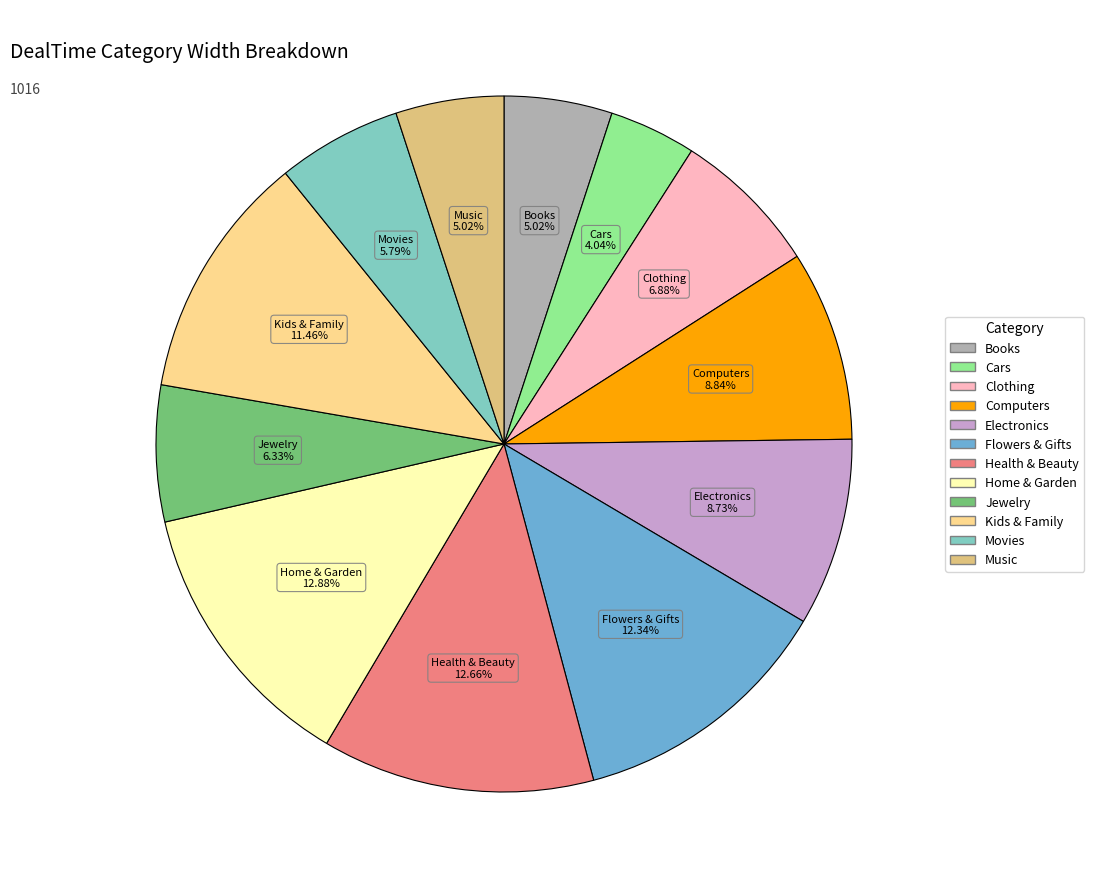

Count the number of slices in the pie.

12